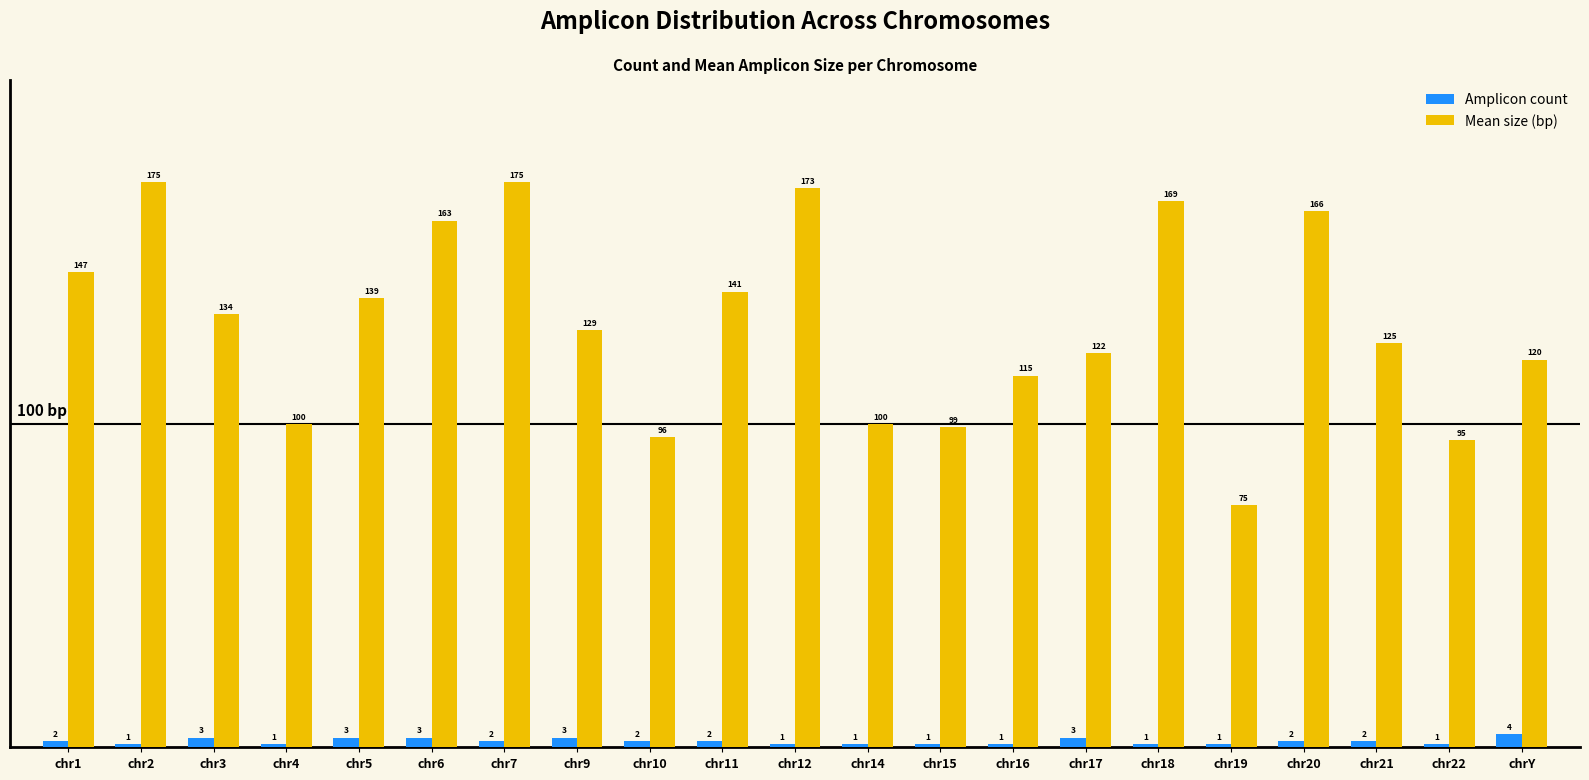

True or false: Mean size (bp) has a value of 154 at chr10.

False